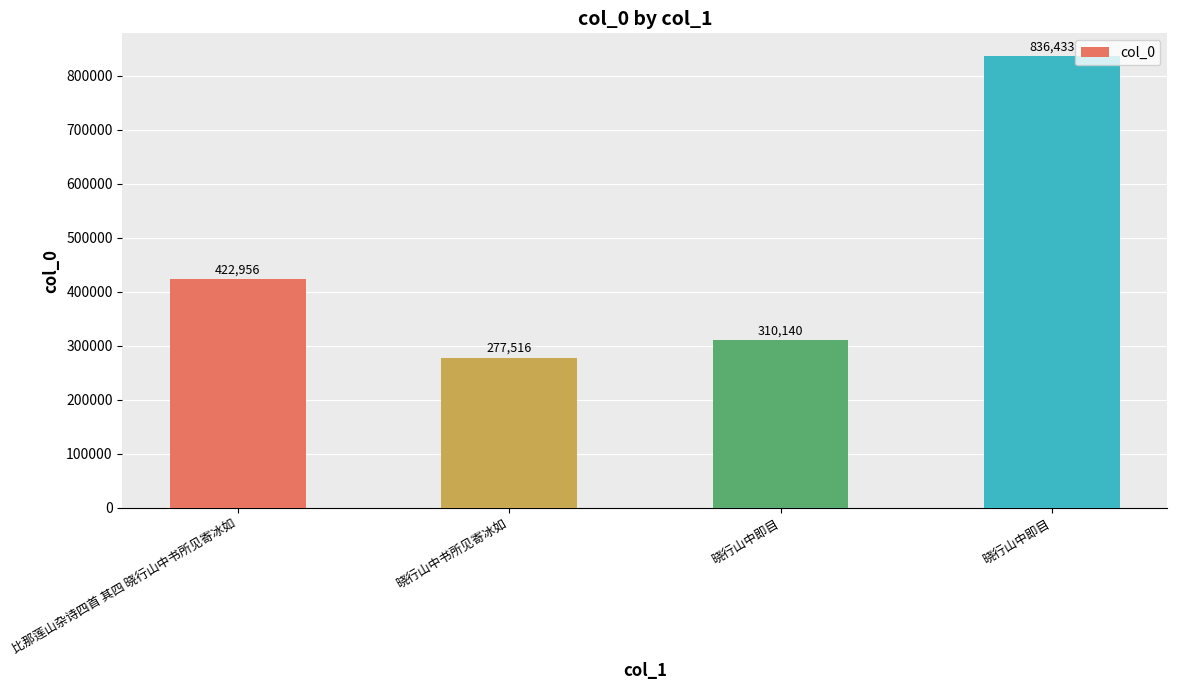

Rank the categories by value from highest to lowest.

晓行山中即目, 比那莲山杂诗四首 其四 晓行山中书所见寄冰如, 晓行山中即目, 晓行山中书所见寄冰如